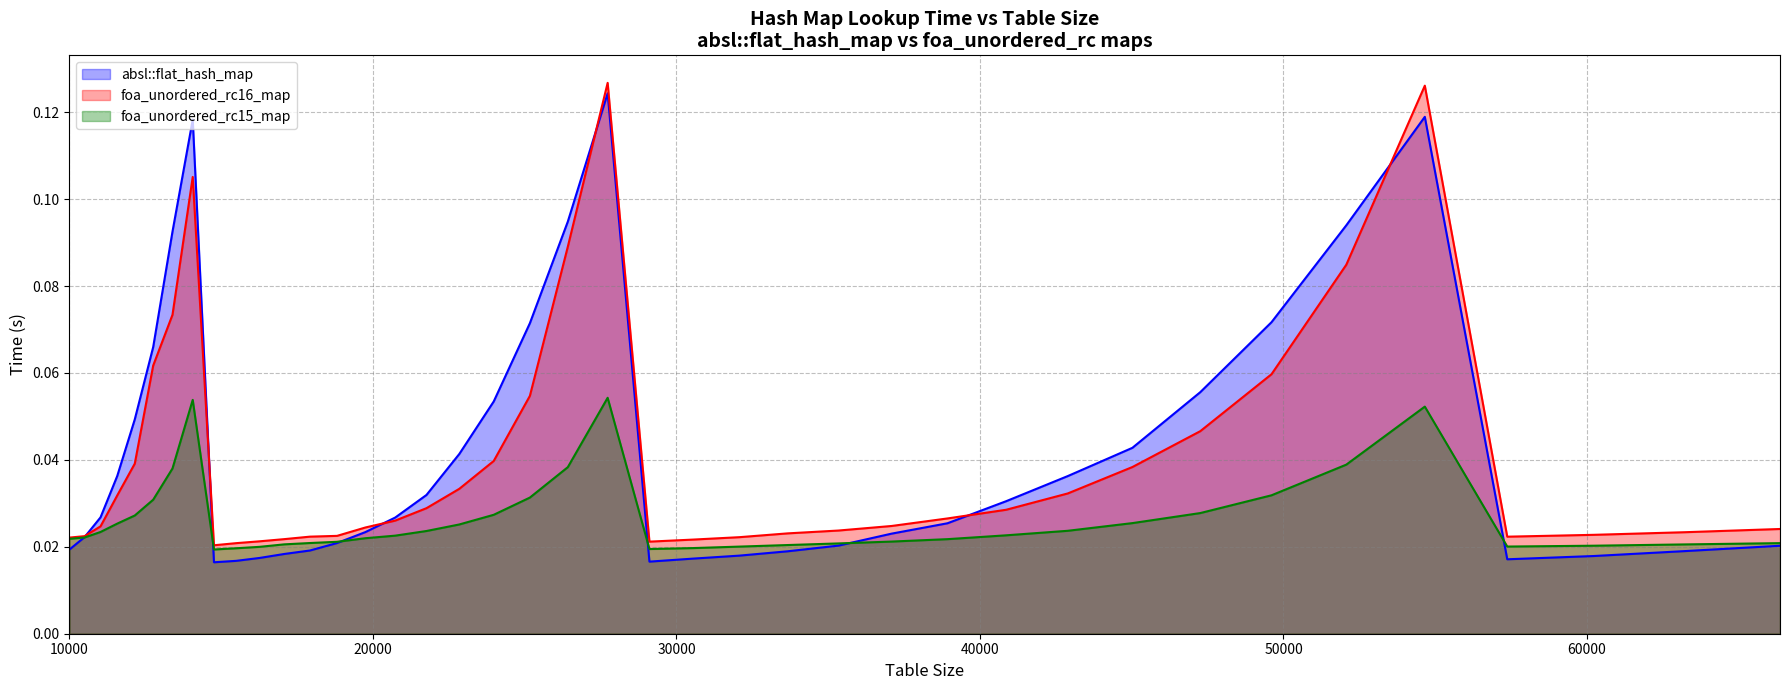

Which series has the largest total across all categories?

absl::flat_hash_map